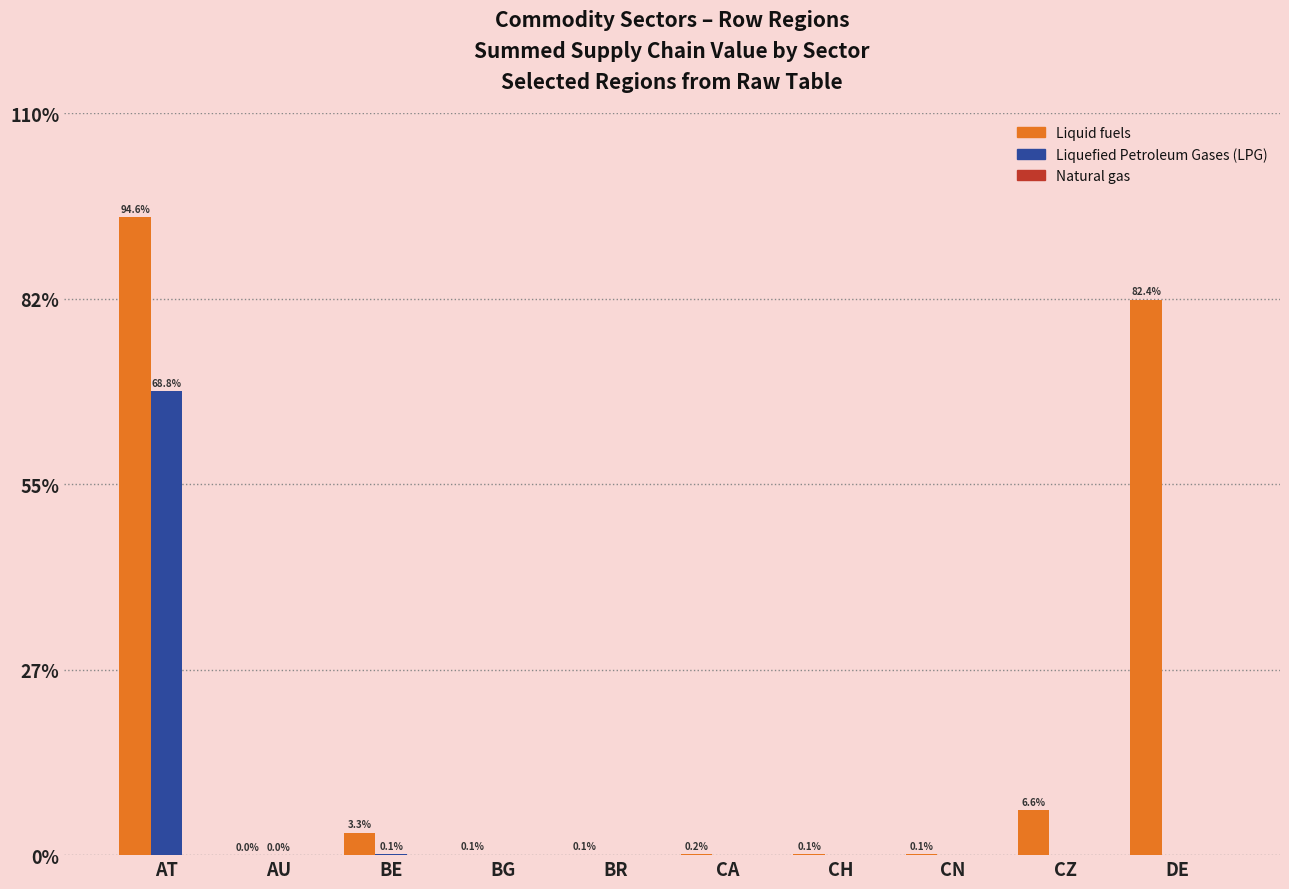

Which series has the widest spread of values?

Liquid fuels